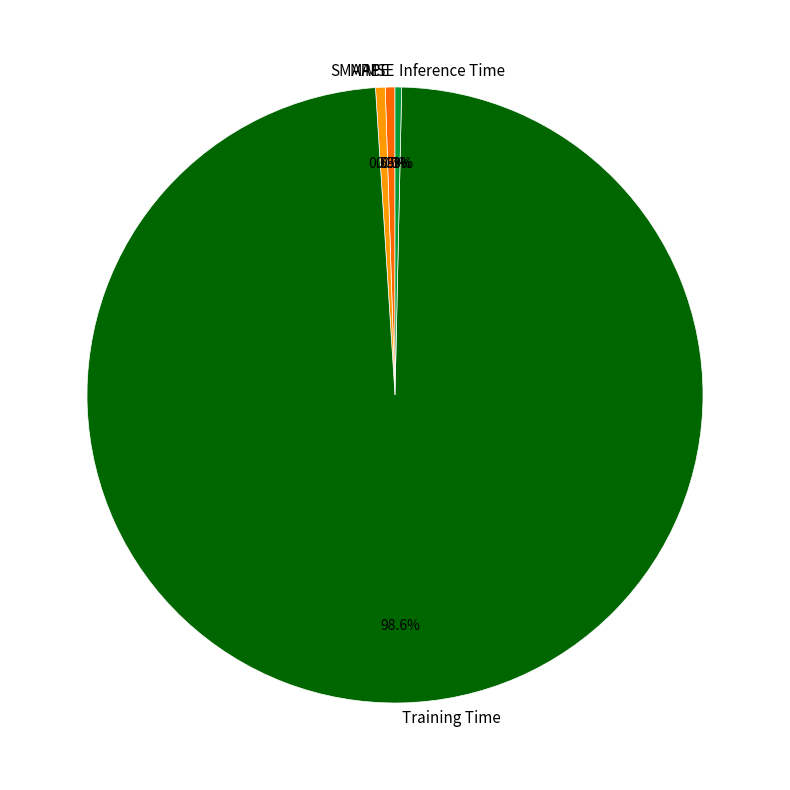

To the nearest percent, what is the combined percentage of SMAPE and Training Time?

99%